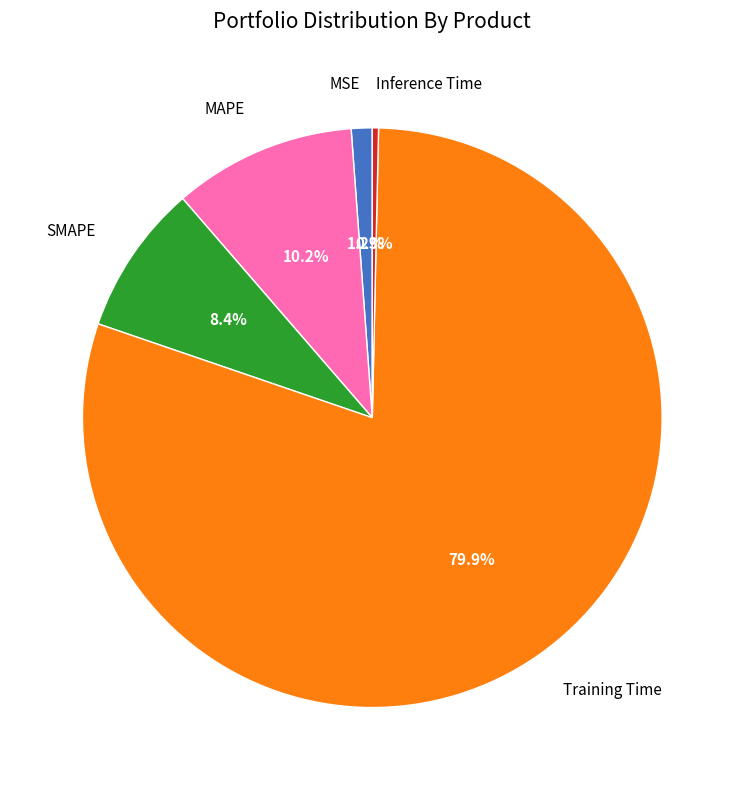

Does any single category account for the majority?

Yes